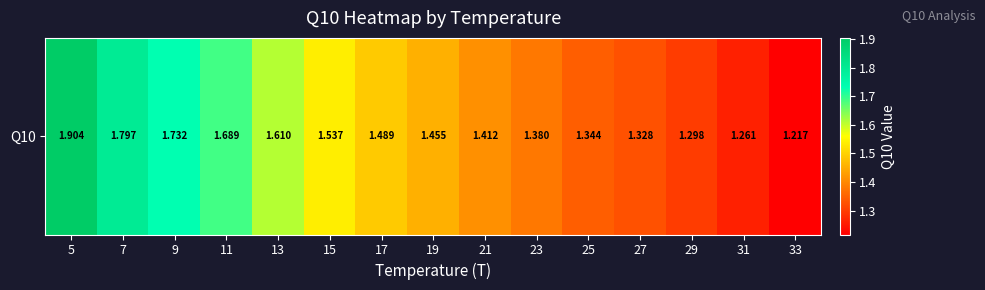

Rank the categories by value from lowest to highest.

33, 31, 29, 27, 25, 23, 21, 19, 17, 15, 13, 11, 9, 7, 5